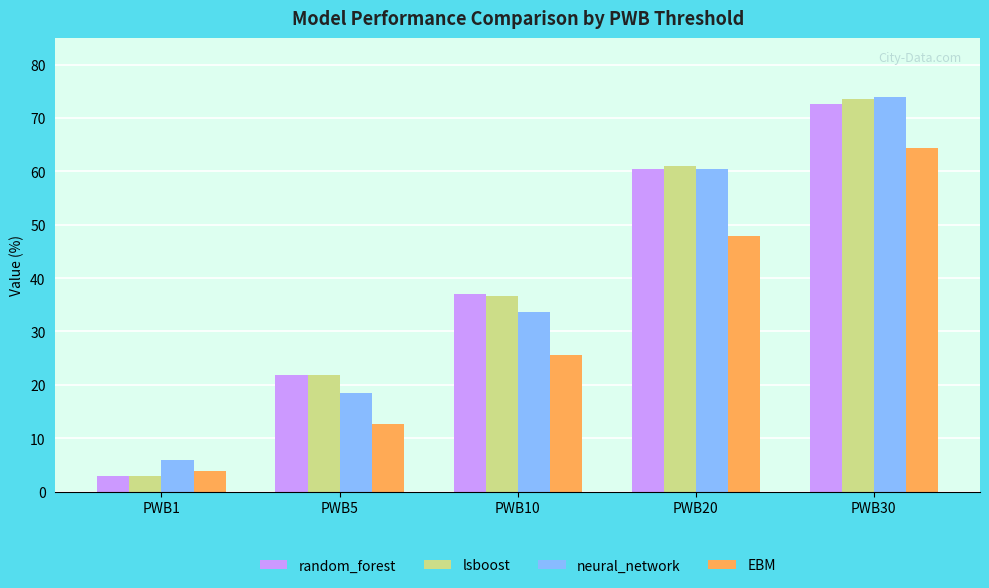

True or false: lsboost has a value of 12.8 at PWB5.

False